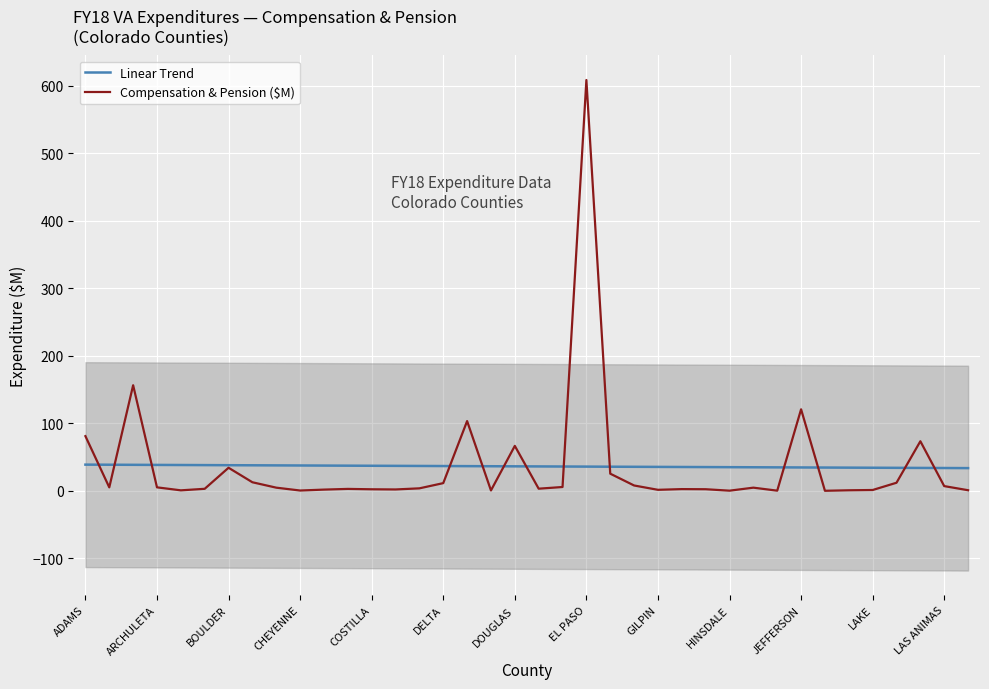

What are all the series names shown in the legend?

Linear Trend, Compensation & Pension ($M)